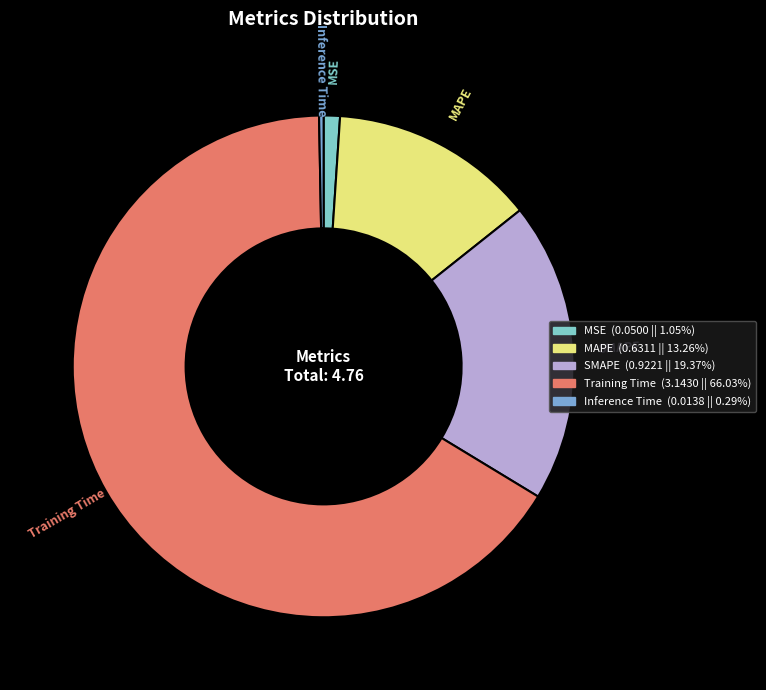

Which category has the biggest portion of the pie?

Training Time